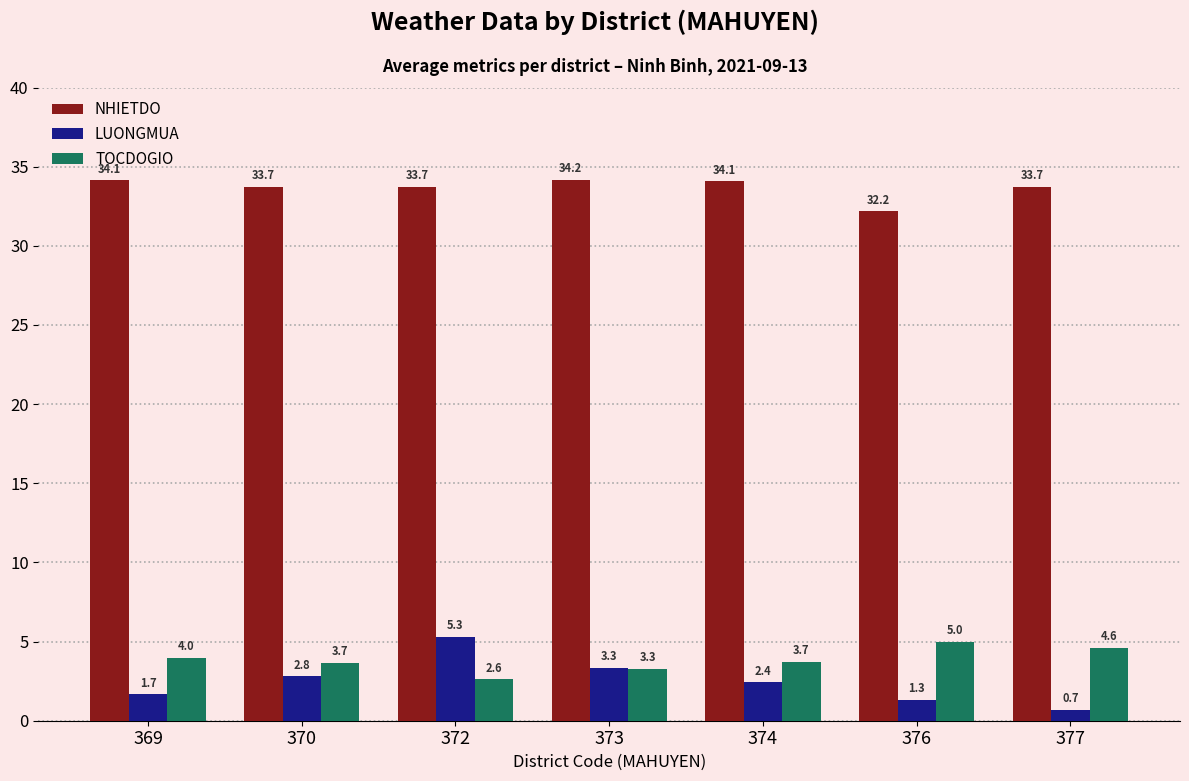

What is the average value of the TOCDOGIO series?

3.8